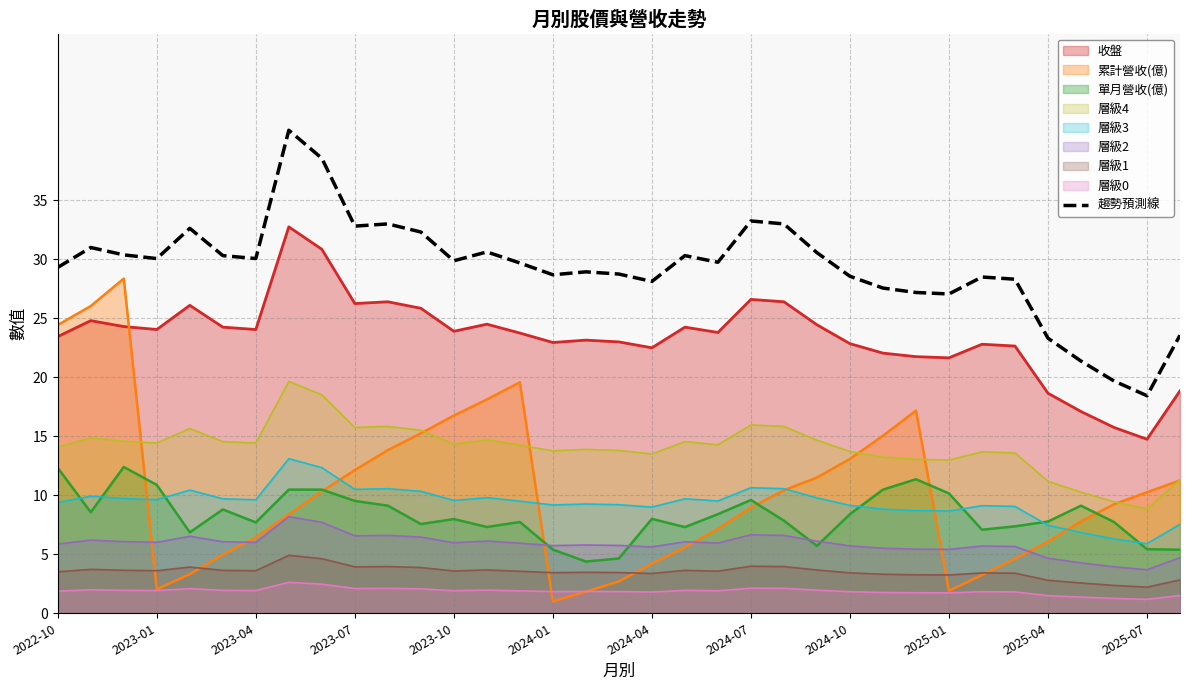

What is the highest value of the 層級1 series?

4.9